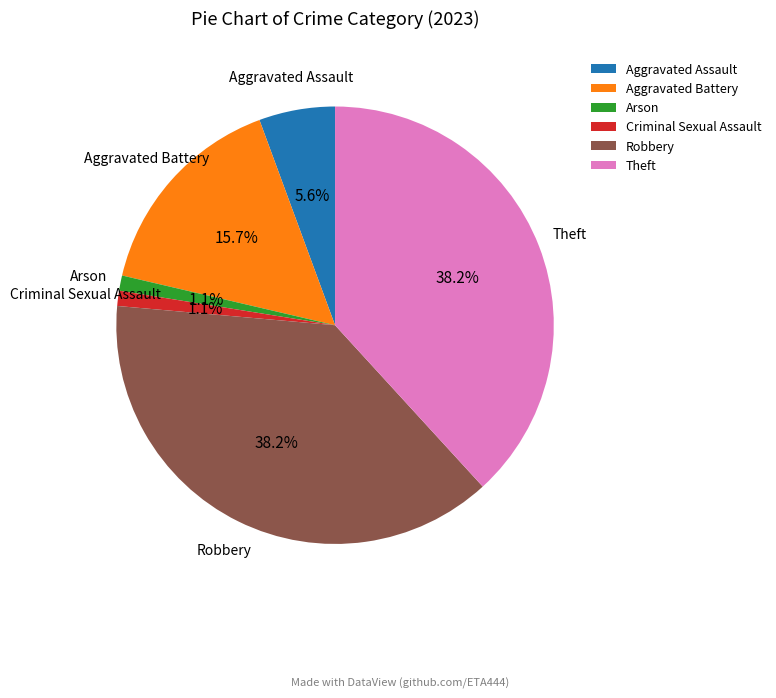

What percentage do Aggravated Battery and Aggravated Assault together represent?

21.3%